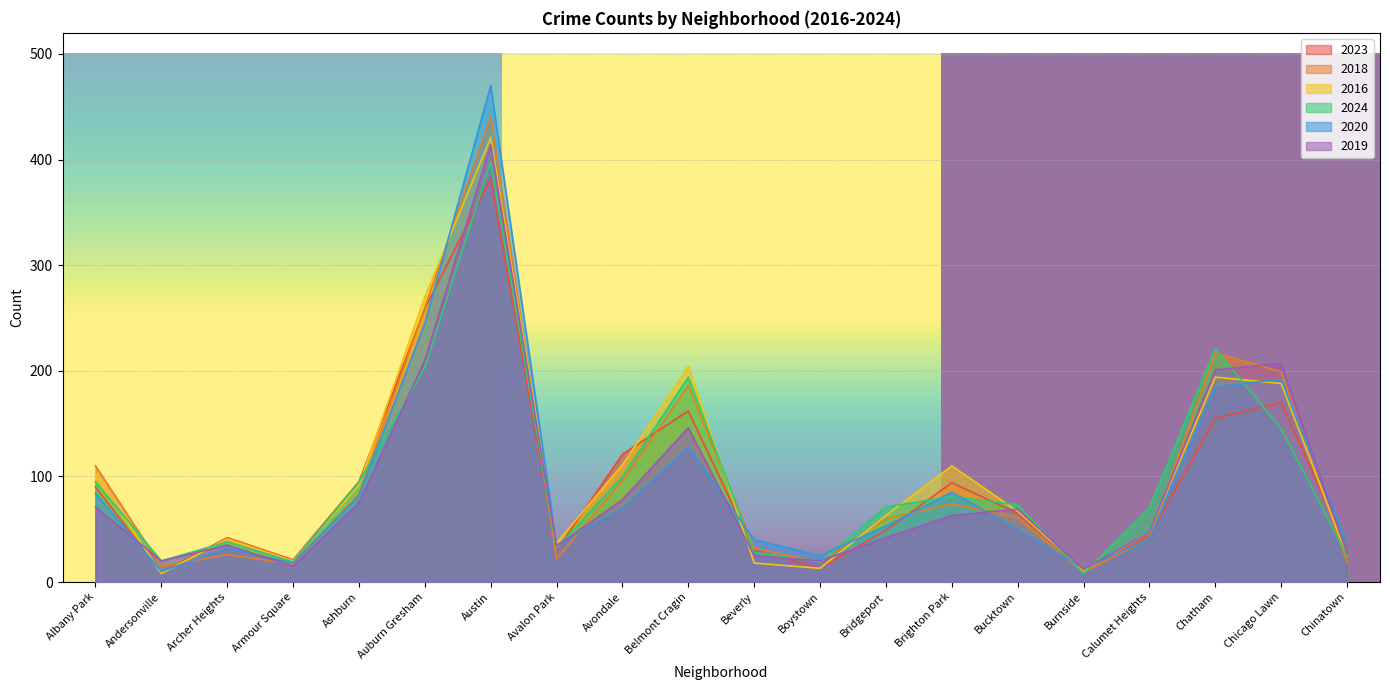

How many interior local valleys does the 2023 series have?

5